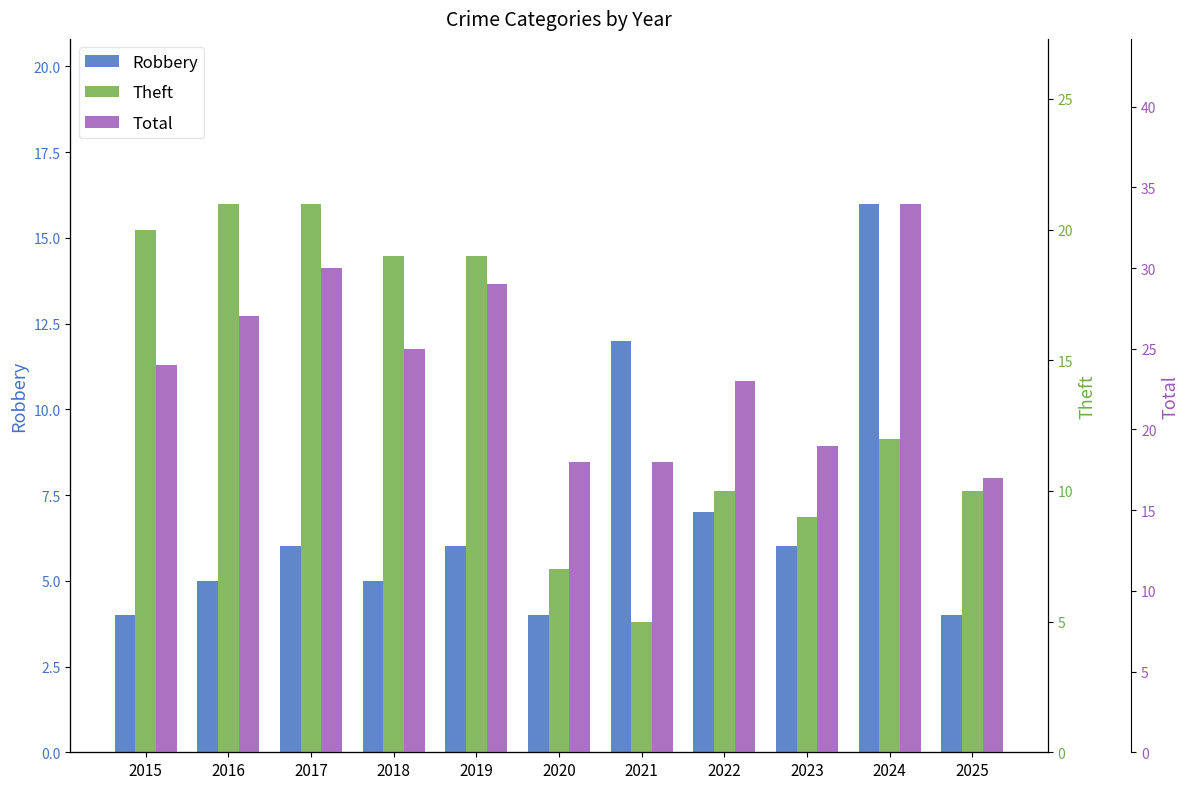

At how many categories does at least one series exceed 32?

1